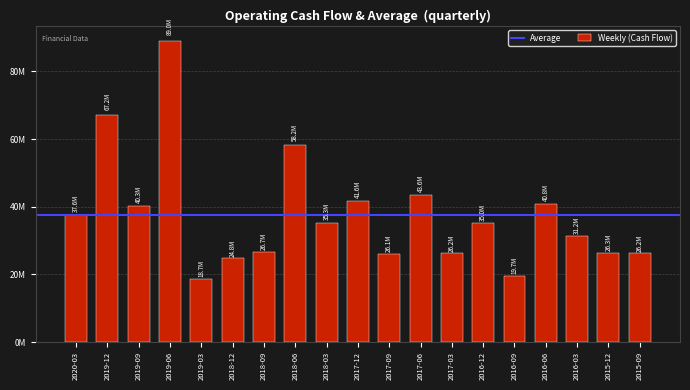

How many data points does each series have?

19